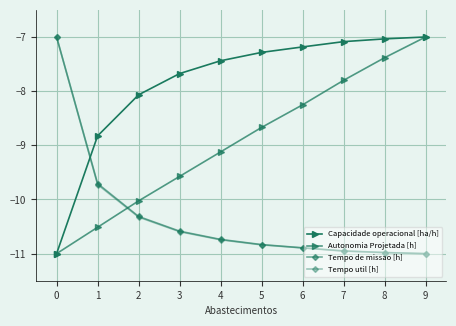

Is this an area chart (filled region under the line)?

No